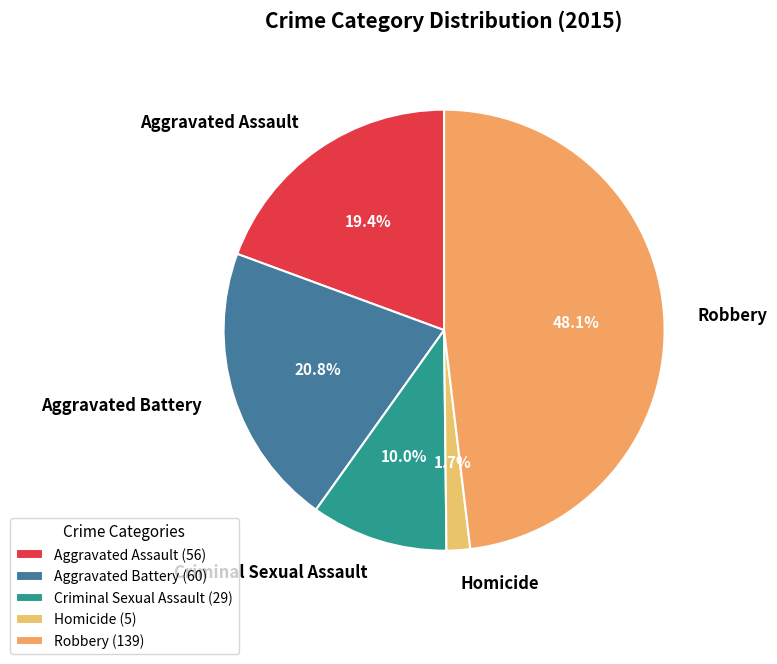

What is the smallest slice in the pie chart?

Homicide